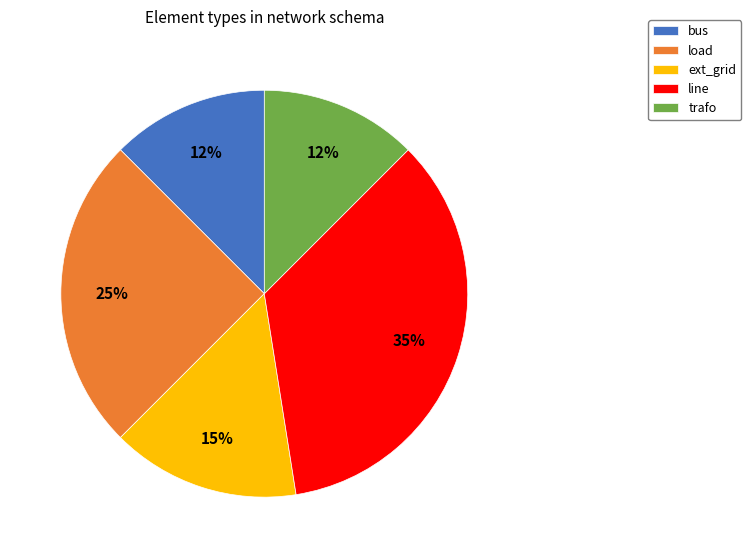

To the nearest percent, what is the average slice percentage?

20%